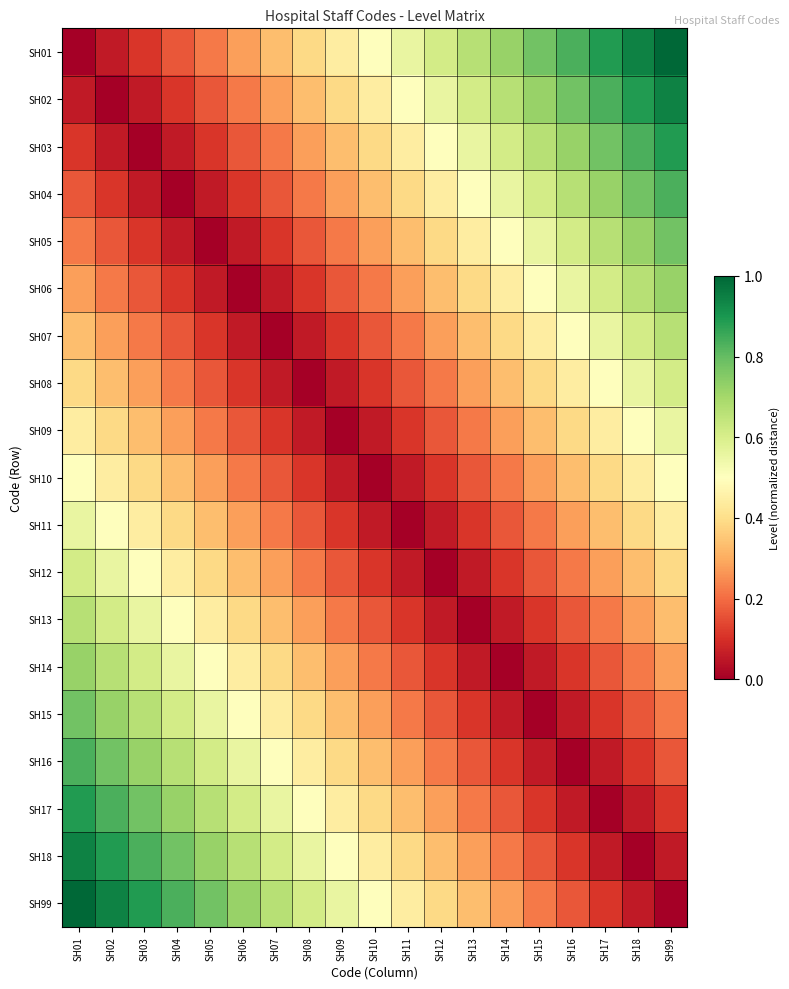

Reading left to right, extract all data points from this chart.

SH01: SH01=0.0	SH02=0.1	SH03=0.1	SH04=0.2	SH05=0.2	SH06=0.3	SH07=0.3	SH08=0.4	SH09=0.4	SH10=0.5	SH11=0.6	SH12=0.6	SH13=0.7	SH14=0.7	SH15=0.8	SH16=0.8	SH17=0.9	SH18=0.9	SH99=1.0
SH02: SH01=0.1	SH02=0.0	SH03=0.1	SH04=0.1	SH05=0.2	SH06=0.2	SH07=0.3	SH08=0.3	SH09=0.4	SH10=0.4	SH11=0.5	SH12=0.6	SH13=0.6	SH14=0.7	SH15=0.7	SH16=0.8	SH17=0.8	SH18=0.9	SH99=0.9
SH03: SH01=0.1	SH02=0.1	SH03=0.0	SH04=0.1	SH05=0.1	SH06=0.2	SH07=0.2	SH08=0.3	SH09=0.3	SH10=0.4	SH11=0.4	SH12=0.5	SH13=0.6	SH14=0.6	SH15=0.7	SH16=0.7	SH17=0.8	SH18=0.8	SH99=0.9
SH04: SH01=0.2	SH02=0.1	SH03=0.1	SH04=0.0	SH05=0.1	SH06=0.1	SH07=0.2	SH08=0.2	SH09=0.3	SH10=0.3	SH11=0.4	SH12=0.4	SH13=0.5	SH14=0.6	SH15=0.6	SH16=0.7	SH17=0.7	SH18=0.8	SH99=0.8
SH05: SH01=0.2	SH02=0.2	SH03=0.1	SH04=0.1	SH05=0.0	SH06=0.1	SH07=0.1	SH08=0.2	SH09=0.2	SH10=0.3	SH11=0.3	SH12=0.4	SH13=0.4	SH14=0.5	SH15=0.6	SH16=0.6	SH17=0.7	SH18=0.7	SH99=0.8
SH06: SH01=0.3	SH02=0.2	SH03=0.2	SH04=0.1	SH05=0.1	SH06=0.0	SH07=0.1	SH08=0.1	SH09=0.2	SH10=0.2	SH11=0.3	SH12=0.3	SH13=0.4	SH14=0.4	SH15=0.5	SH16=0.6	SH17=0.6	SH18=0.7	SH99=0.7
SH07: SH01=0.3	SH02=0.3	SH03=0.2	SH04=0.2	SH05=0.1	SH06=0.1	SH07=0.0	SH08=0.1	SH09=0.1	SH10=0.2	SH11=0.2	SH12=0.3	SH13=0.3	SH14=0.4	SH15=0.4	SH16=0.5	SH17=0.6	SH18=0.6	SH99=0.7
SH08: SH01=0.4	SH02=0.3	SH03=0.3	SH04=0.2	SH05=0.2	SH06=0.1	SH07=0.1	SH08=0.0	SH09=0.1	SH10=0.1	SH11=0.2	SH12=0.2	SH13=0.3	SH14=0.3	SH15=0.4	SH16=0.4	SH17=0.5	SH18=0.6	SH99=0.6
SH09: SH01=0.4	SH02=0.4	SH03=0.3	SH04=0.3	SH05=0.2	SH06=0.2	SH07=0.1	SH08=0.1	SH09=0.0	SH10=0.1	SH11=0.1	SH12=0.2	SH13=0.2	SH14=0.3	SH15=0.3	SH16=0.4	SH17=0.4	SH18=0.5	SH99=0.6
SH10: SH01=0.5	SH02=0.4	SH03=0.4	SH04=0.3	SH05=0.3	SH06=0.2	SH07=0.2	SH08=0.1	SH09=0.1	SH10=0.0	SH11=0.1	SH12=0.1	SH13=0.2	SH14=0.2	SH15=0.3	SH16=0.3	SH17=0.4	SH18=0.4	SH99=0.5
SH11: SH01=0.6	SH02=0.5	SH03=0.4	SH04=0.4	SH05=0.3	SH06=0.3	SH07=0.2	SH08=0.2	SH09=0.1	SH10=0.1	SH11=0.0	SH12=0.1	SH13=0.1	SH14=0.2	SH15=0.2	SH16=0.3	SH17=0.3	SH18=0.4	SH99=0.4
SH12: SH01=0.6	SH02=0.6	SH03=0.5	SH04=0.4	SH05=0.4	SH06=0.3	SH07=0.3	SH08=0.2	SH09=0.2	SH10=0.1	SH11=0.1	SH12=0.0	SH13=0.1	SH14=0.1	SH15=0.2	SH16=0.2	SH17=0.3	SH18=0.3	SH99=0.4
SH13: SH01=0.7	SH02=0.6	SH03=0.6	SH04=0.5	SH05=0.4	SH06=0.4	SH07=0.3	SH08=0.3	SH09=0.2	SH10=0.2	SH11=0.1	SH12=0.1	SH13=0.0	SH14=0.1	SH15=0.1	SH16=0.2	SH17=0.2	SH18=0.3	SH99=0.3
SH14: SH01=0.7	SH02=0.7	SH03=0.6	SH04=0.6	SH05=0.5	SH06=0.4	SH07=0.4	SH08=0.3	SH09=0.3	SH10=0.2	SH11=0.2	SH12=0.1	SH13=0.1	SH14=0.0	SH15=0.1	SH16=0.1	SH17=0.2	SH18=0.2	SH99=0.3
SH15: SH01=0.8	SH02=0.7	SH03=0.7	SH04=0.6	SH05=0.6	SH06=0.5	SH07=0.4	SH08=0.4	SH09=0.3	SH10=0.3	SH11=0.2	SH12=0.2	SH13=0.1	SH14=0.1	SH15=0.0	SH16=0.1	SH17=0.1	SH18=0.2	SH99=0.2
SH16: SH01=0.8	SH02=0.8	SH03=0.7	SH04=0.7	SH05=0.6	SH06=0.6	SH07=0.5	SH08=0.4	SH09=0.4	SH10=0.3	SH11=0.3	SH12=0.2	SH13=0.2	SH14=0.1	SH15=0.1	SH16=0.0	SH17=0.1	SH18=0.1	SH99=0.2
SH17: SH01=0.9	SH02=0.8	SH03=0.8	SH04=0.7	SH05=0.7	SH06=0.6	SH07=0.6	SH08=0.5	SH09=0.4	SH10=0.4	SH11=0.3	SH12=0.3	SH13=0.2	SH14=0.2	SH15=0.1	SH16=0.1	SH17=0.0	SH18=0.1	SH99=0.1
SH18: SH01=0.9	SH02=0.9	SH03=0.8	SH04=0.8	SH05=0.7	SH06=0.7	SH07=0.6	SH08=0.6	SH09=0.5	SH10=0.4	SH11=0.4	SH12=0.3	SH13=0.3	SH14=0.2	SH15=0.2	SH16=0.1	SH17=0.1	SH18=0.0	SH99=0.1
SH99: SH01=1.0	SH02=0.9	SH03=0.9	SH04=0.8	SH05=0.8	SH06=0.7	SH07=0.7	SH08=0.6	SH09=0.6	SH10=0.5	SH11=0.4	SH12=0.4	SH13=0.3	SH14=0.3	SH15=0.2	SH16=0.2	SH17=0.1	SH18=0.1	SH99=0.0